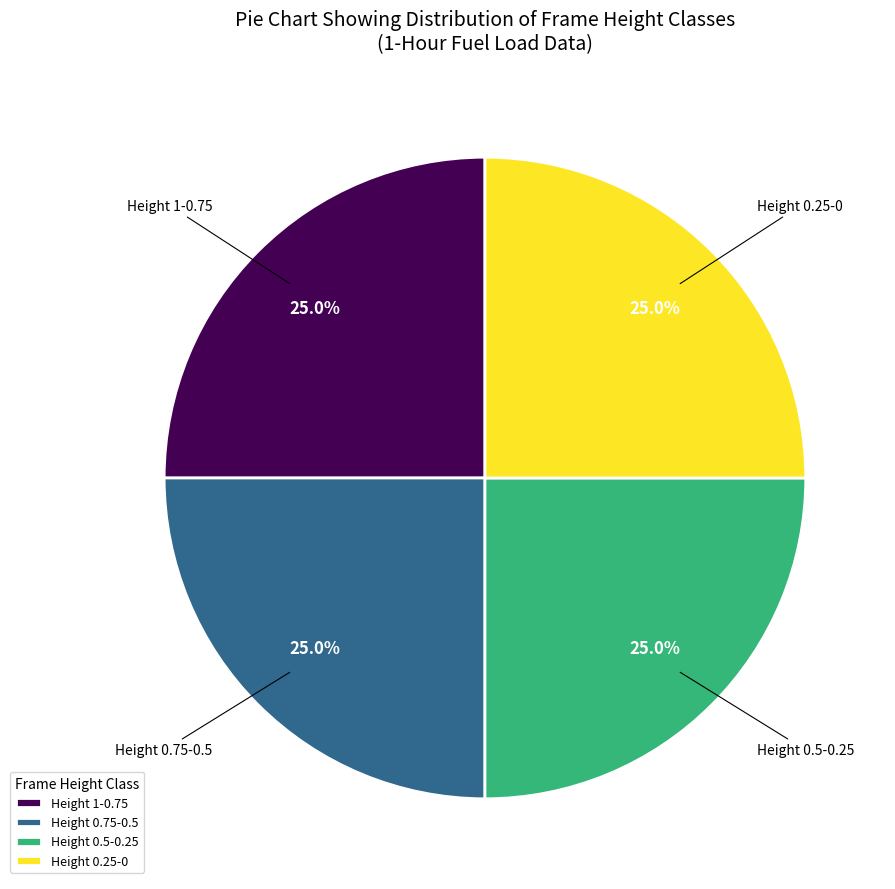

How many slices are in this pie chart?

4